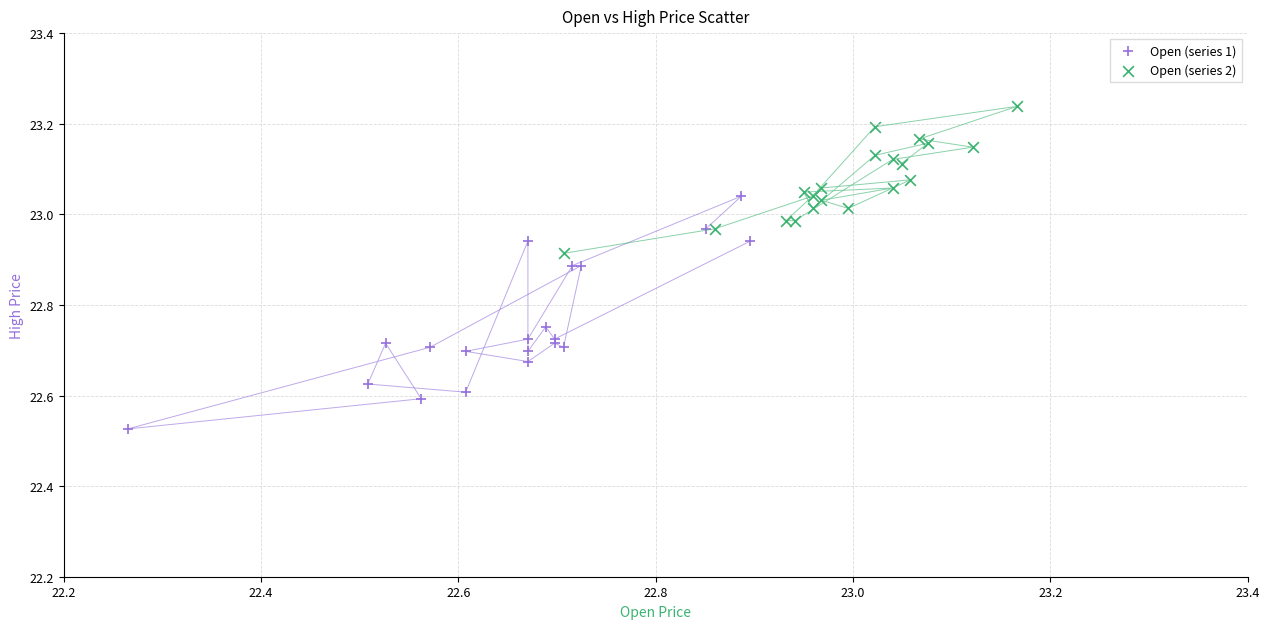

Which series contains the lowest Y value?

Open (series 1)